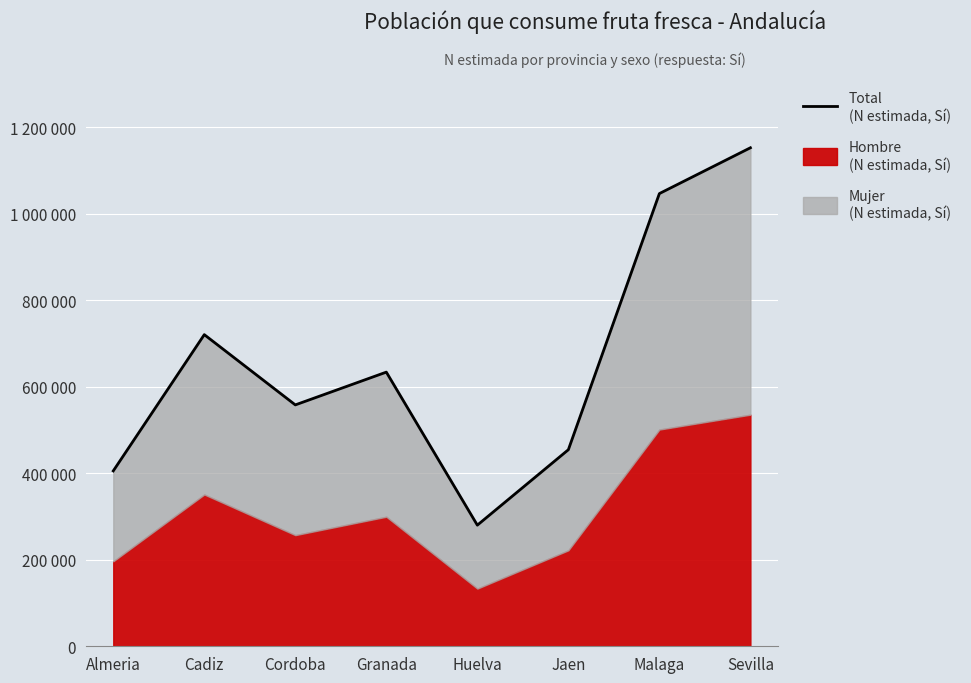

At which label does the data first exceed 633942?

Cadiz